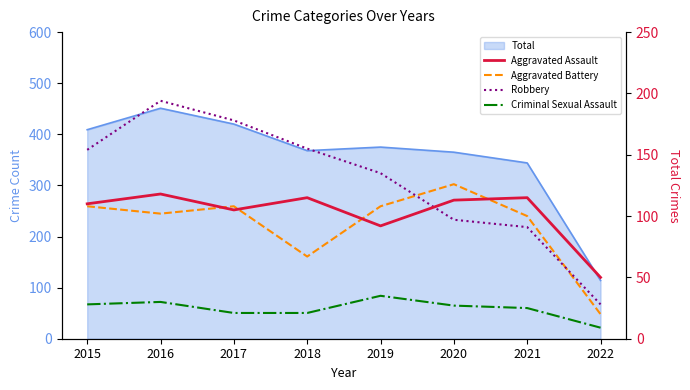

List the series in order of their peak value, lowest first.

Criminal Sexual Assault, Aggravated Assault, Aggravated Battery, Robbery